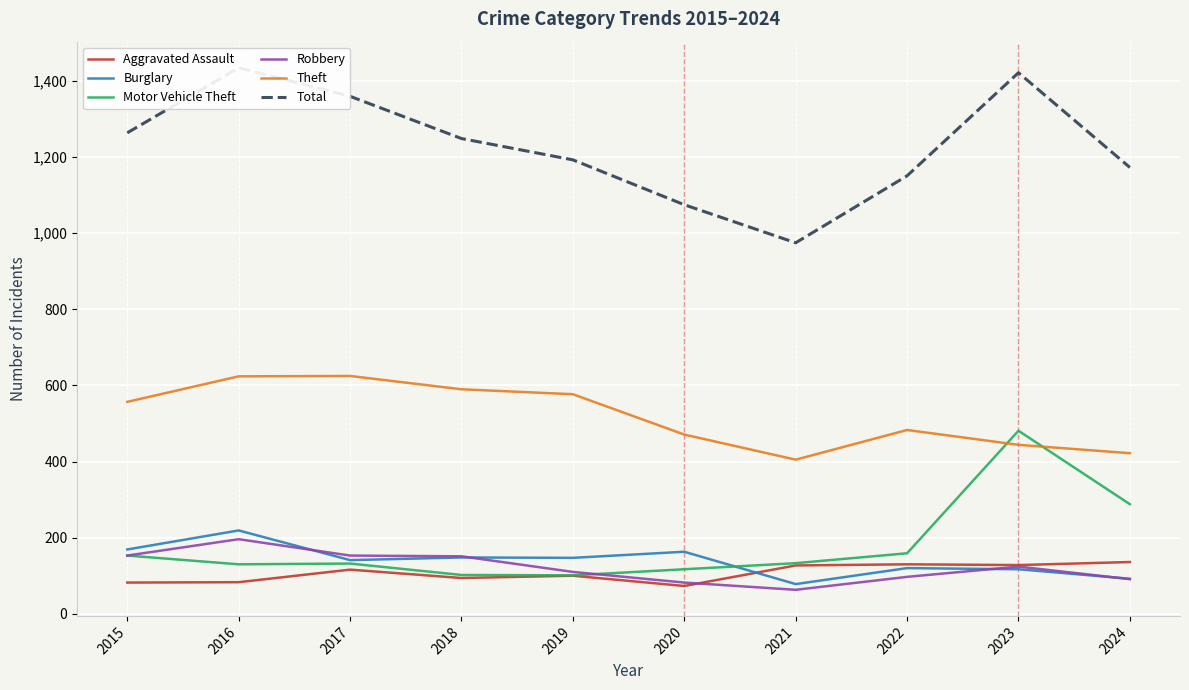

Which label corresponds to the largest value in the chart?

2016